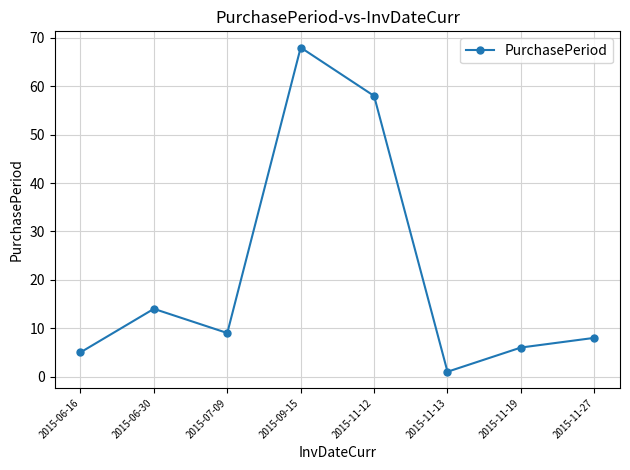

At which label is the value closest to 34?

2015-06-30